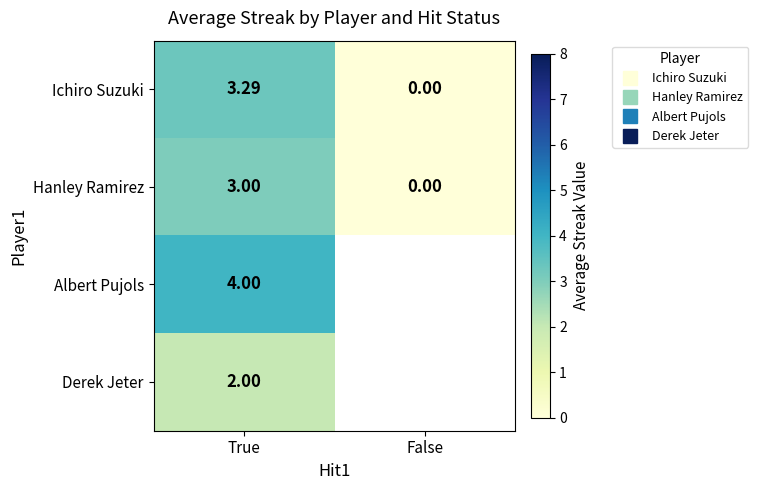

Which series has the largest range (max minus min)?

Ichiro Suzuki